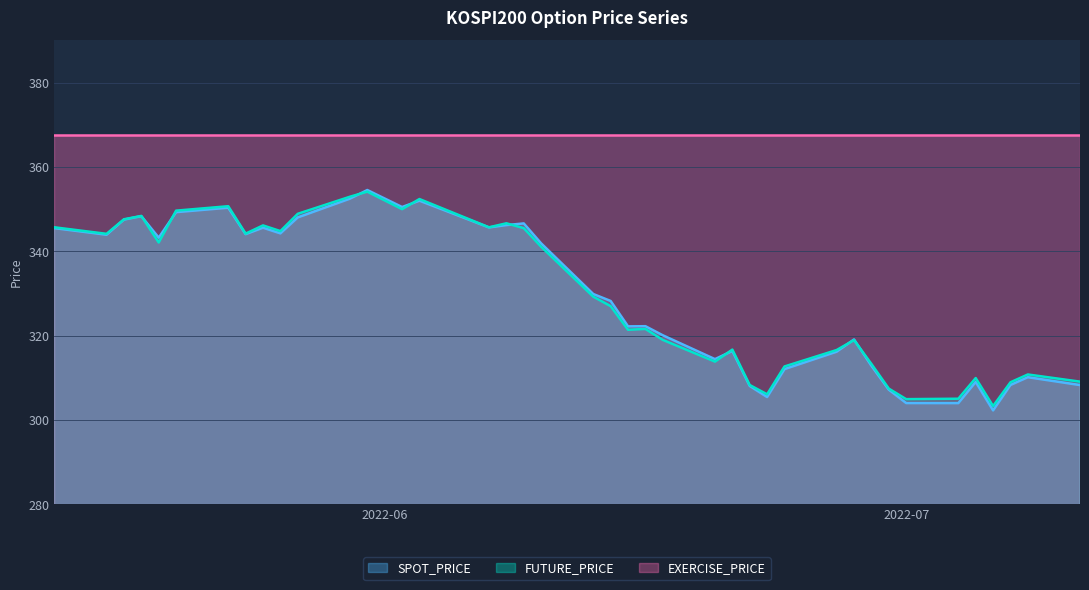

Is it true that SPOT_PRICE equals 310.1 at 2022-07-08?

True